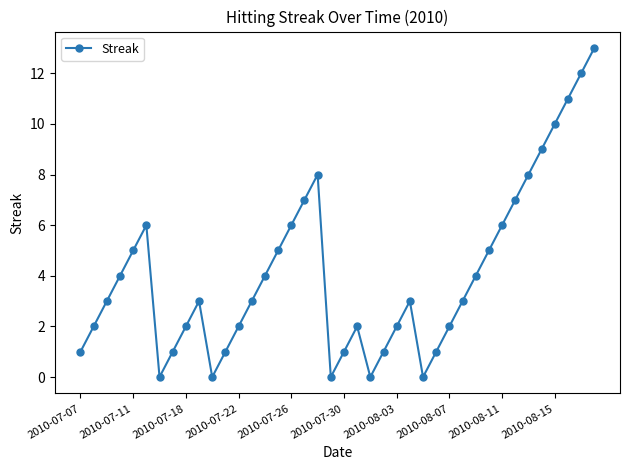

Reading left to right, extract all data points from this chart.

1	2	3	4	5	6	0	1	2	3	0	1	2	3	4	5	6	7	8	0	1	2	0	1	2	3	0	1	2	3	4	5	6	7	8	9	10	11	12	13